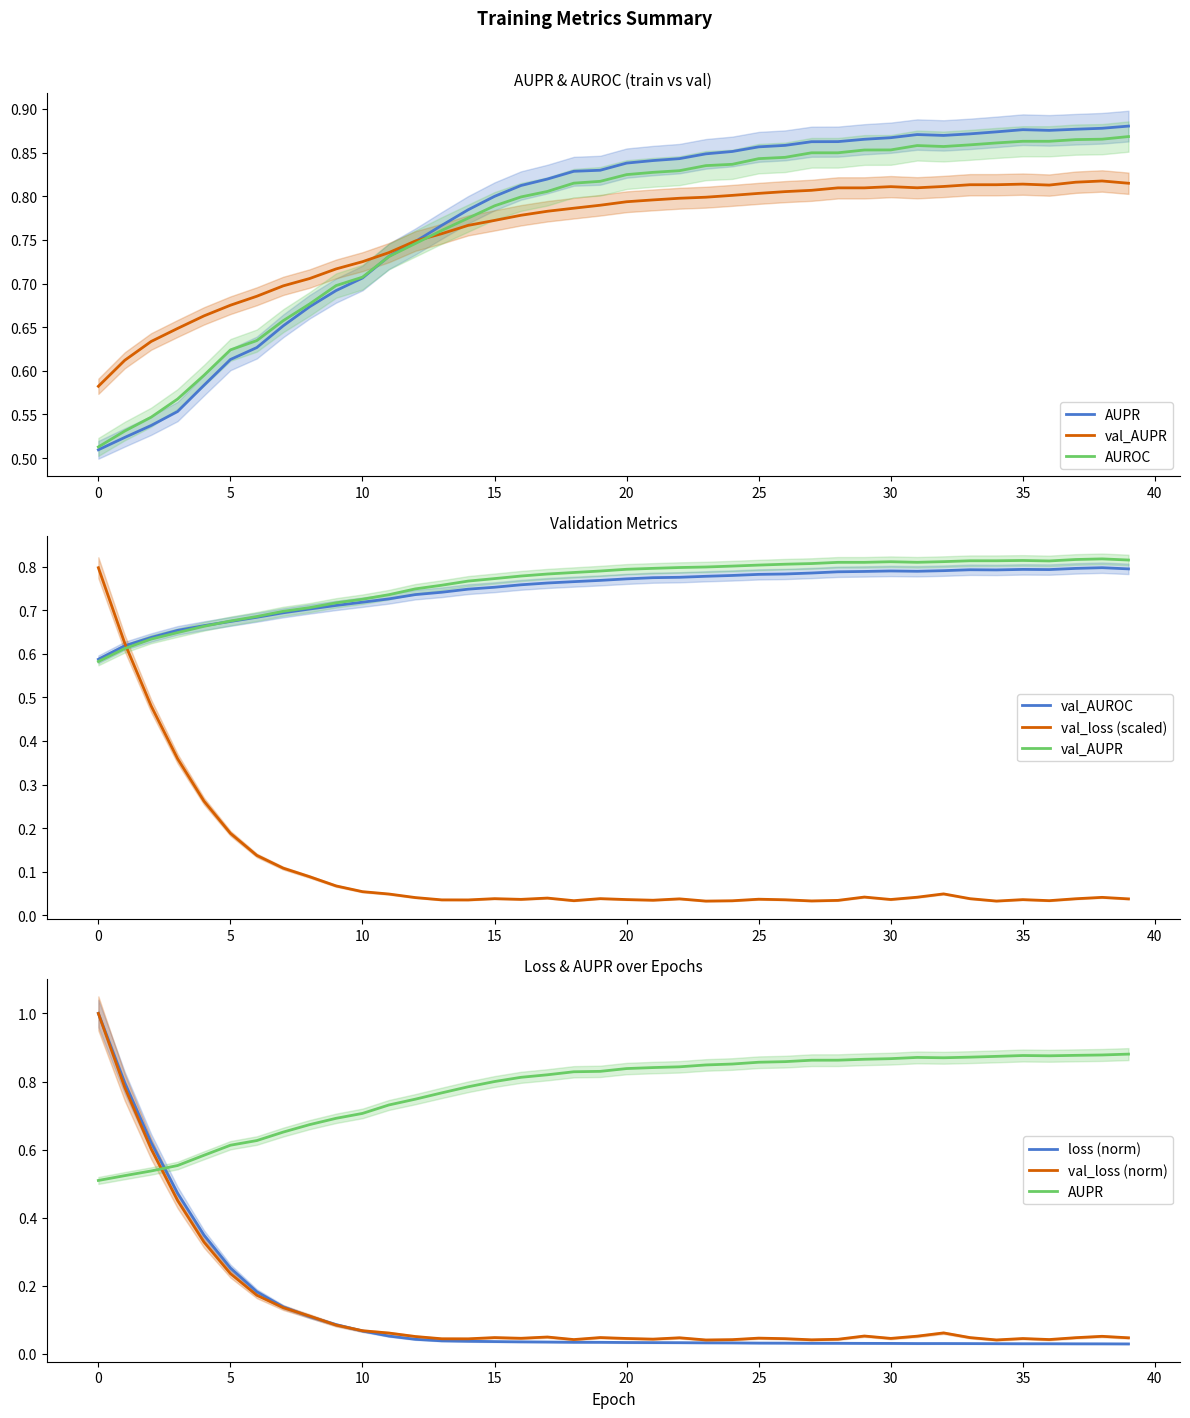

Reading left to right, list all the values displayed in this chart.

AUPR: 0.5	0.5	0.5	0.6	0.6	0.6	0.6	0.7	0.7	0.7	0.7	0.7	0.7	0.8	0.8	0.8	0.8	0.8	0.8	0.8	0.8	0.8	0.8	0.8	0.9	0.9	0.9	0.9	0.9	0.9	0.9	0.9	0.9	0.9	0.9	0.9	0.9	0.9	0.9	0.9
AUROC: 0.5	0.5	0.5	0.6	0.6	0.6	0.6	0.7	0.7	0.7	0.7	0.7	0.7	0.8	0.8	0.8	0.8	0.8	0.8	0.8	0.8	0.8	0.8	0.8	0.8	0.8	0.8	0.8	0.8	0.9	0.9	0.9	0.9	0.9	0.9	0.9	0.9	0.9	0.9	0.9
loss: 1.0	0.8	0.6	0.5	0.3	0.3	0.2	0.1	0.1	0.1	0.1	0.1	0.0	0.0	0.0	0.0	0.0	0.0	0.0	0.0	0.0	0.0	0.0	0.0	0.0	0.0	0.0	0.0	0.0	0.0	0.0	0.0	0.0	0.0	0.0	0.0	0.0	0.0	0.0	0.0
val_AUPR: 0.6	0.6	0.6	0.6	0.7	0.7	0.7	0.7	0.7	0.7	0.7	0.7	0.7	0.8	0.8	0.8	0.8	0.8	0.8	0.8	0.8	0.8	0.8	0.8	0.8	0.8	0.8	0.8	0.8	0.8	0.8	0.8	0.8	0.8	0.8	0.8	0.8	0.8	0.8	0.8
val_AUROC: 0.6	0.6	0.6	0.7	0.7	0.7	0.7	0.7	0.7	0.7	0.7	0.7	0.7	0.7	0.7	0.8	0.8	0.8	0.8	0.8	0.8	0.8	0.8	0.8	0.8	0.8	0.8	0.8	0.8	0.8	0.8	0.8	0.8	0.8	0.8	0.8	0.8	0.8	0.8	0.8
val_loss: 0.8	0.6	0.5	0.4	0.3	0.2	0.1	0.1	0.1	0.1	0.1	0.0	0.0	0.0	0.0	0.0	0.0	0.0	0.0	0.0	0.0	0.0	0.0	0.0	0.0	0.0	0.0	0.0	0.0	0.0	0.0	0.0	0.0	0.0	0.0	0.0	0.0	0.0	0.0	0.0